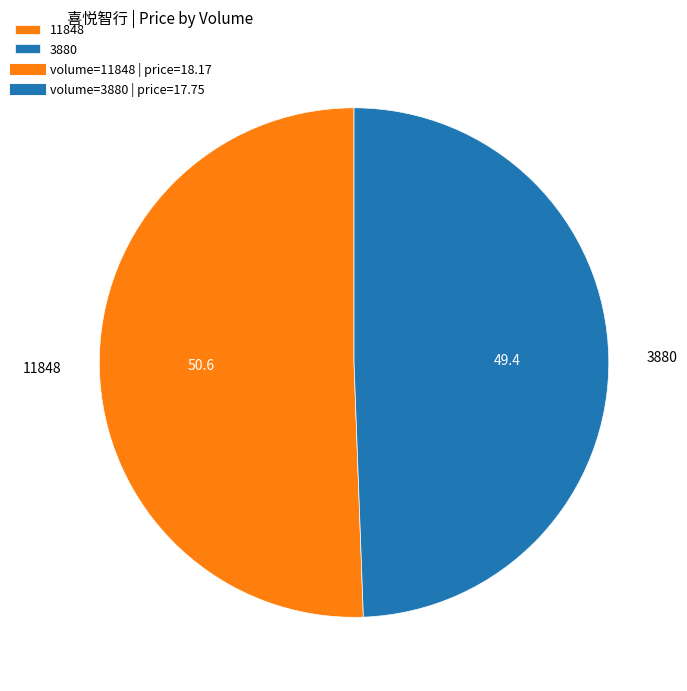

Rank the categories by value from highest to lowest.

11848, 3880